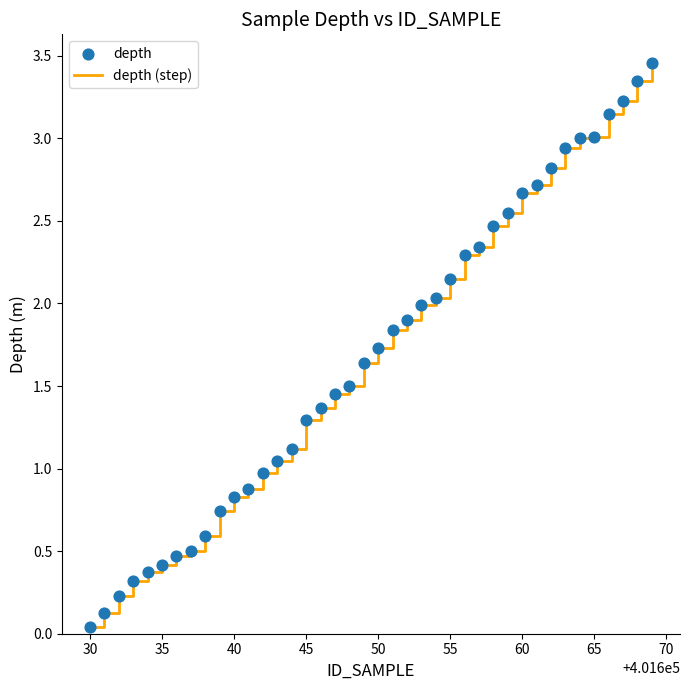

What is the difference between the maximum and minimum values?

3.4